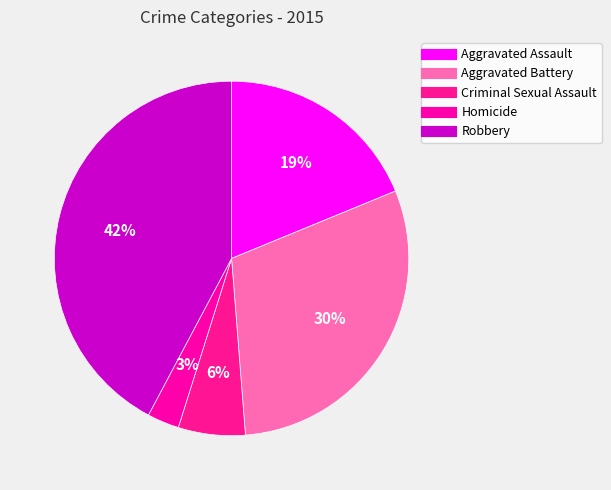

Is Robbery the majority of the pie?

No